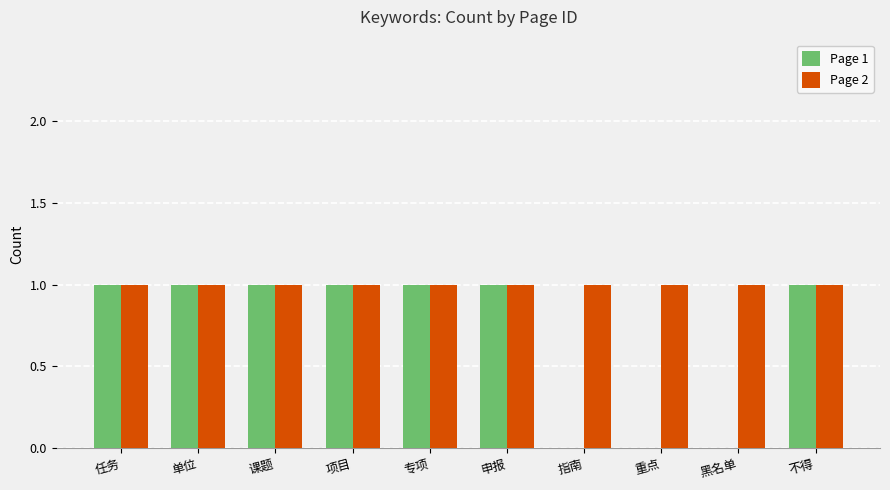

Between 项目 and 黑名单, which series saw the biggest shift?

Page 1